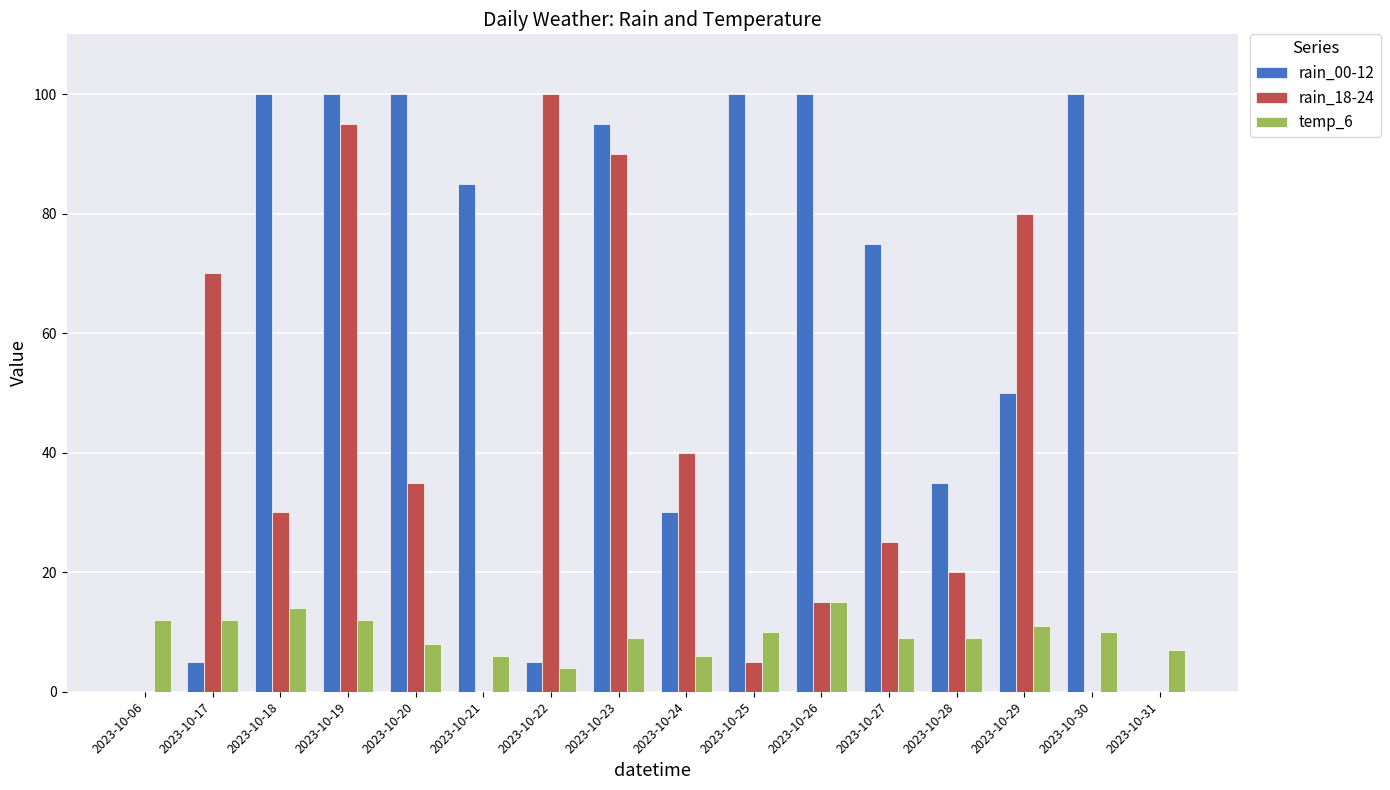

Between 2023-10-19 and 2023-10-31, which series saw the biggest shift?

rain_00-12